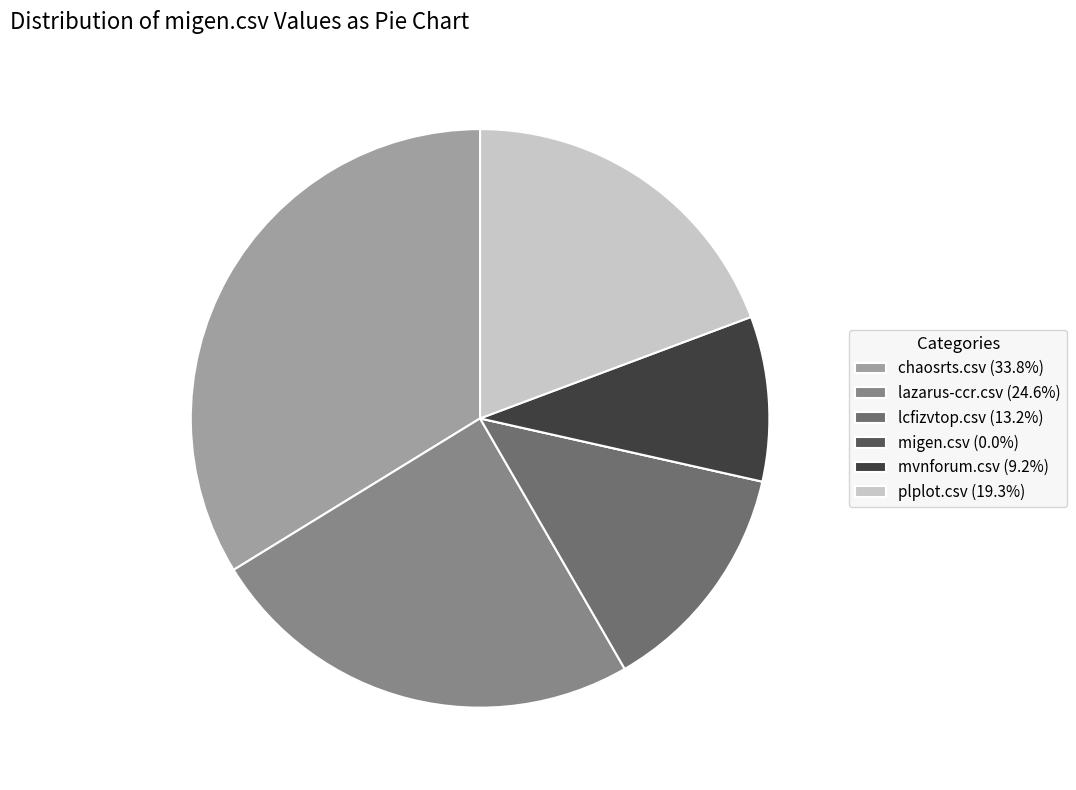

Is there a majority slice in this chart?

No